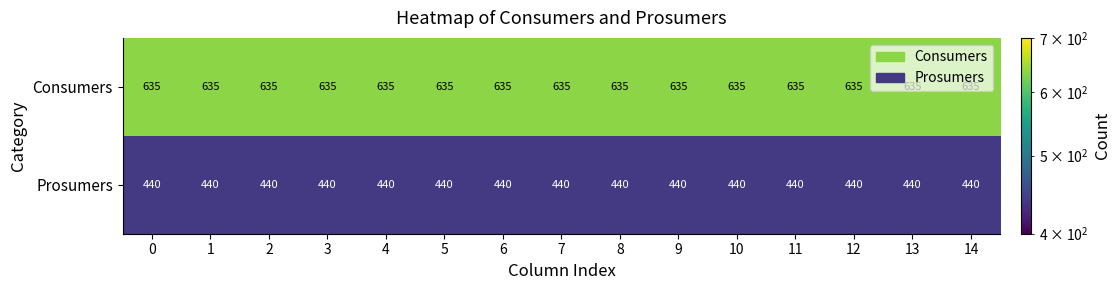

Rank the series by their average value, from highest to lowest.

Consumers, Prosumers